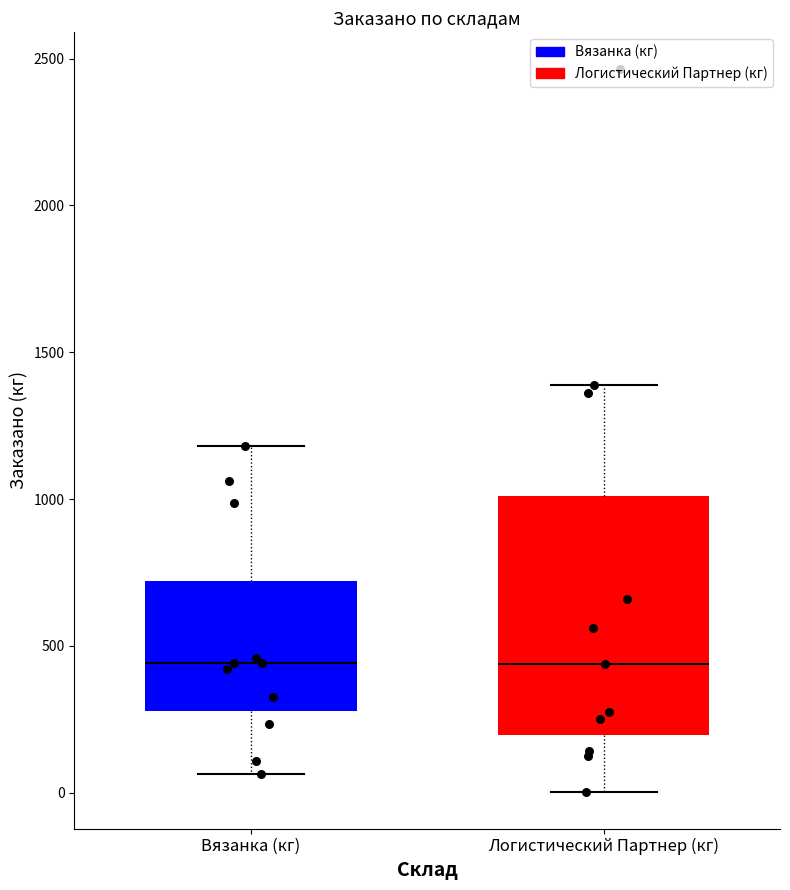

Reading left to right, transcribe this box plot: for each box, give where its median line is, the range the box spans, and where its two whiskers end, as read against the y-axis. The values are not printed on the chart, so give them approximately, as read against the axis.

Вязанка (кг): median 450, box 300 to 700, whiskers 50 to 1200
Логистический Партнер (кг): median 450, box 200 to 1000, whiskers 0 to 1400